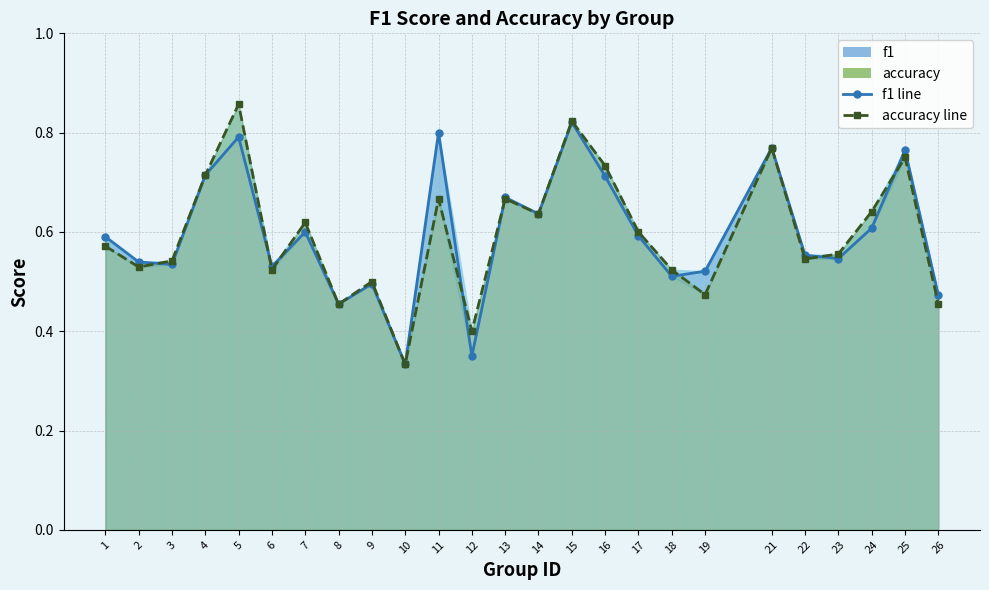

Is it true that f1 line equals 0.8 at 24?

False